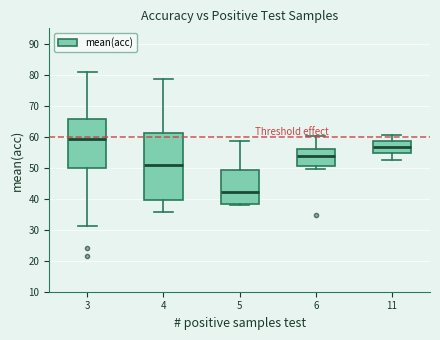

Which box has the highest median line?

3